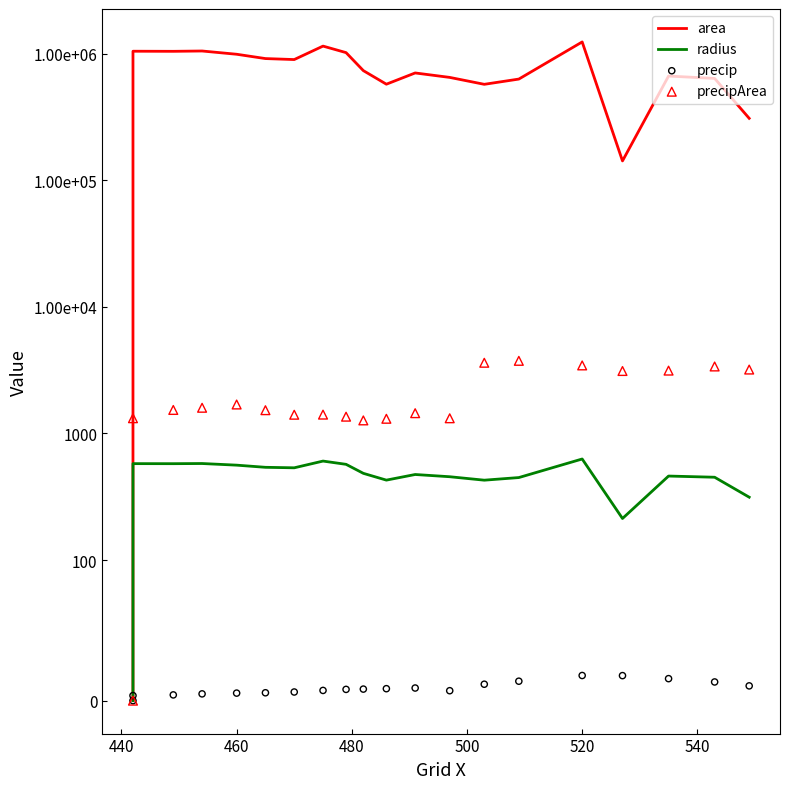

What are all the series names shown in the legend?

area, radius, precip, precipArea